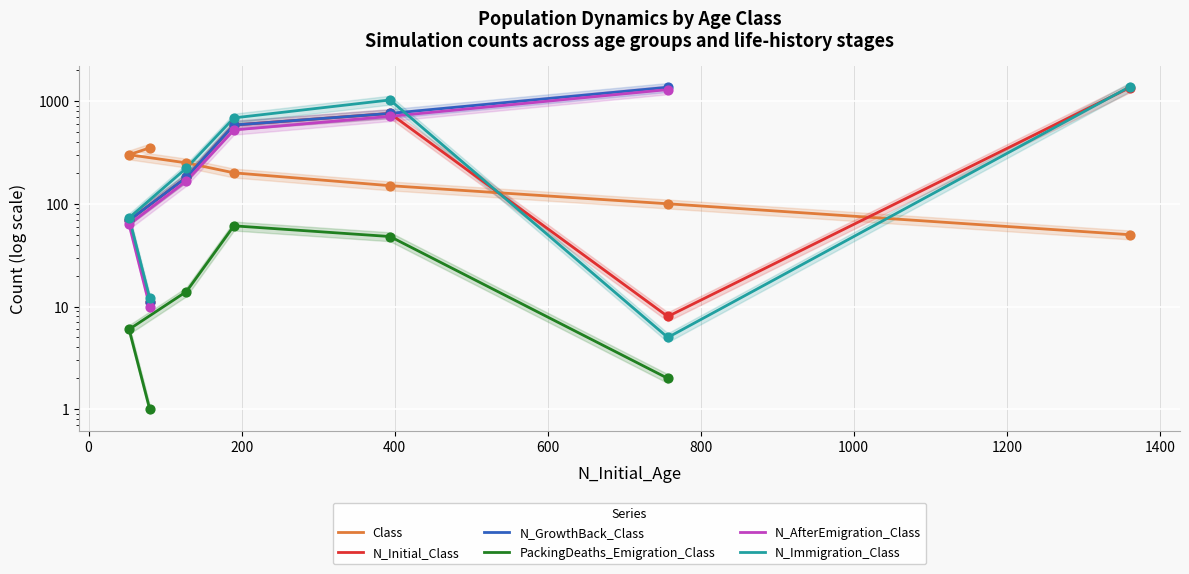

Which series has the largest Y range (max minus min)?

N_Immigration_Class